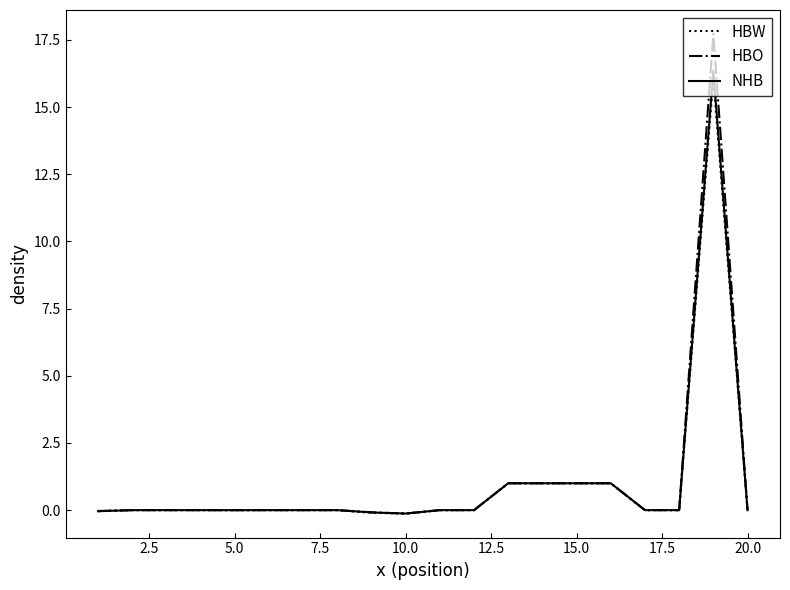

Does the chart have visible grid lines?

No